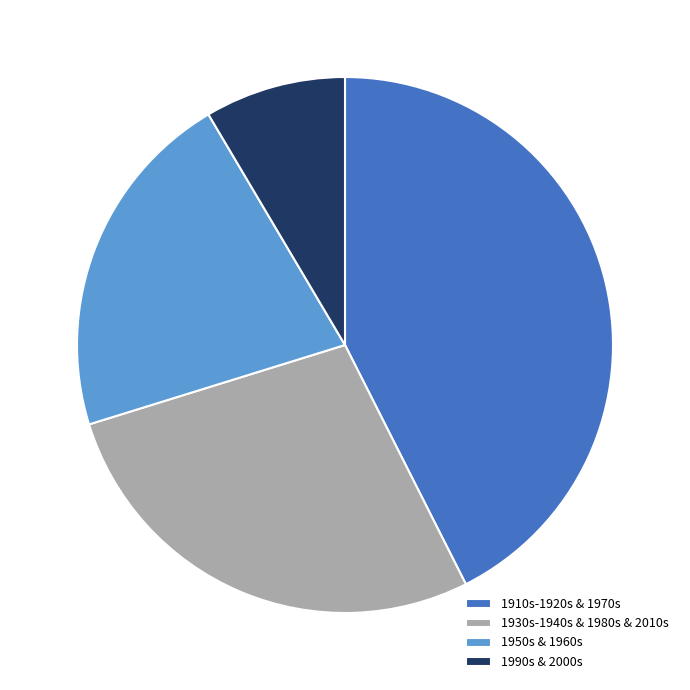

How many slices are in this pie chart?

4